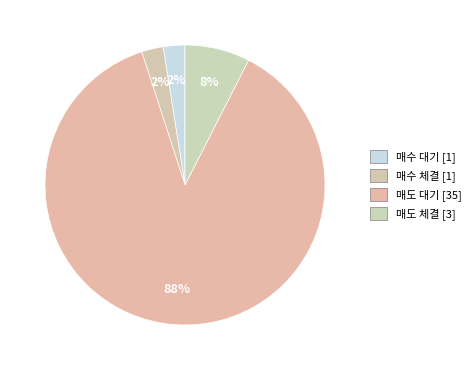

Count the number of slices in the pie.

4